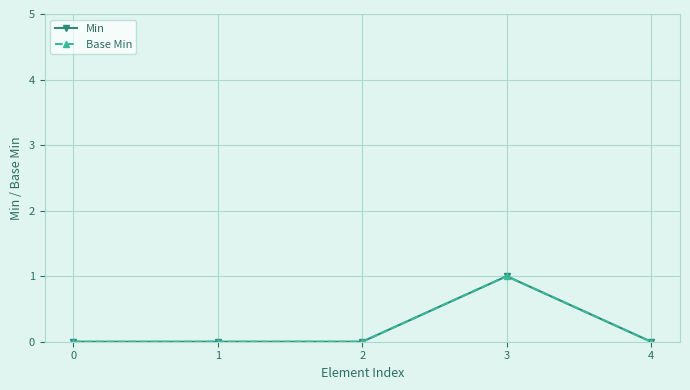

Reading left to right, extract all data points from this chart.

Min: 0	0	0	1	0
Base Min: 0	0	0	1	0